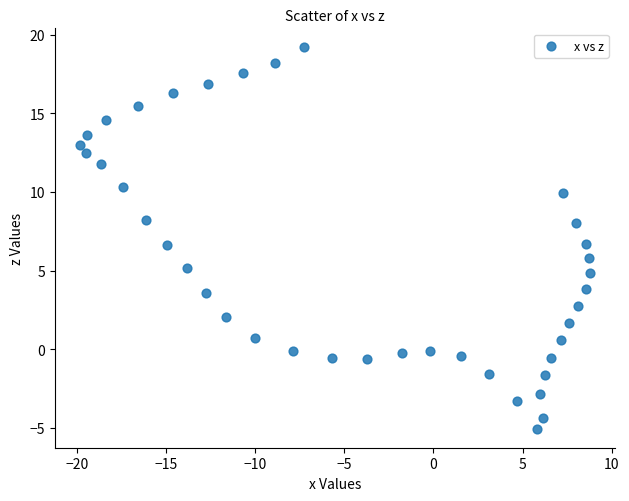

What is the range of Y values (max minus min)?

24.3